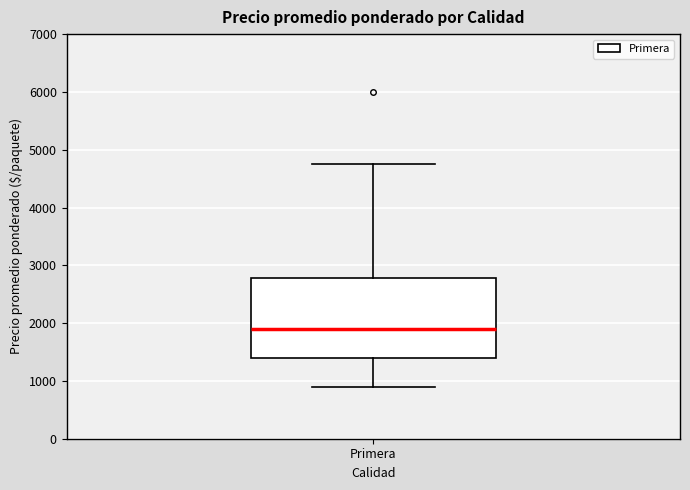

Read this box plot against the y-axis: the position of the median line, the range covered by the box, and the ends of both whiskers. The values are not printed on the chart, so give them approximately, as read against the axis.

median 1900, box 1400 to 2800, whiskers 900 to 4800